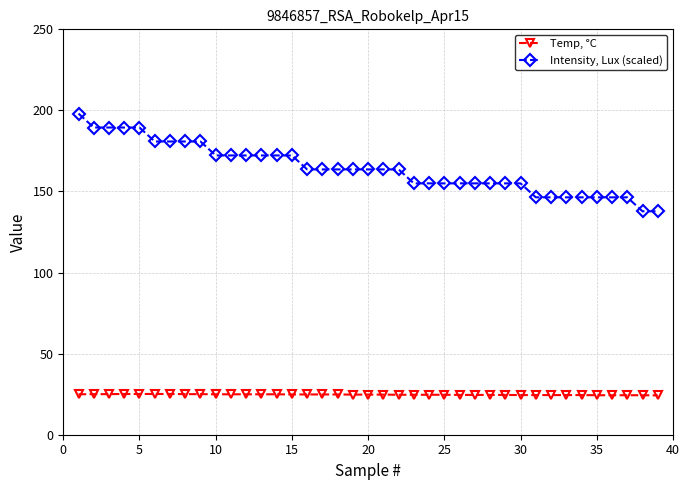

True or false: Temp, °C and Intensity, Lux (scaled) intersect in this chart.

False